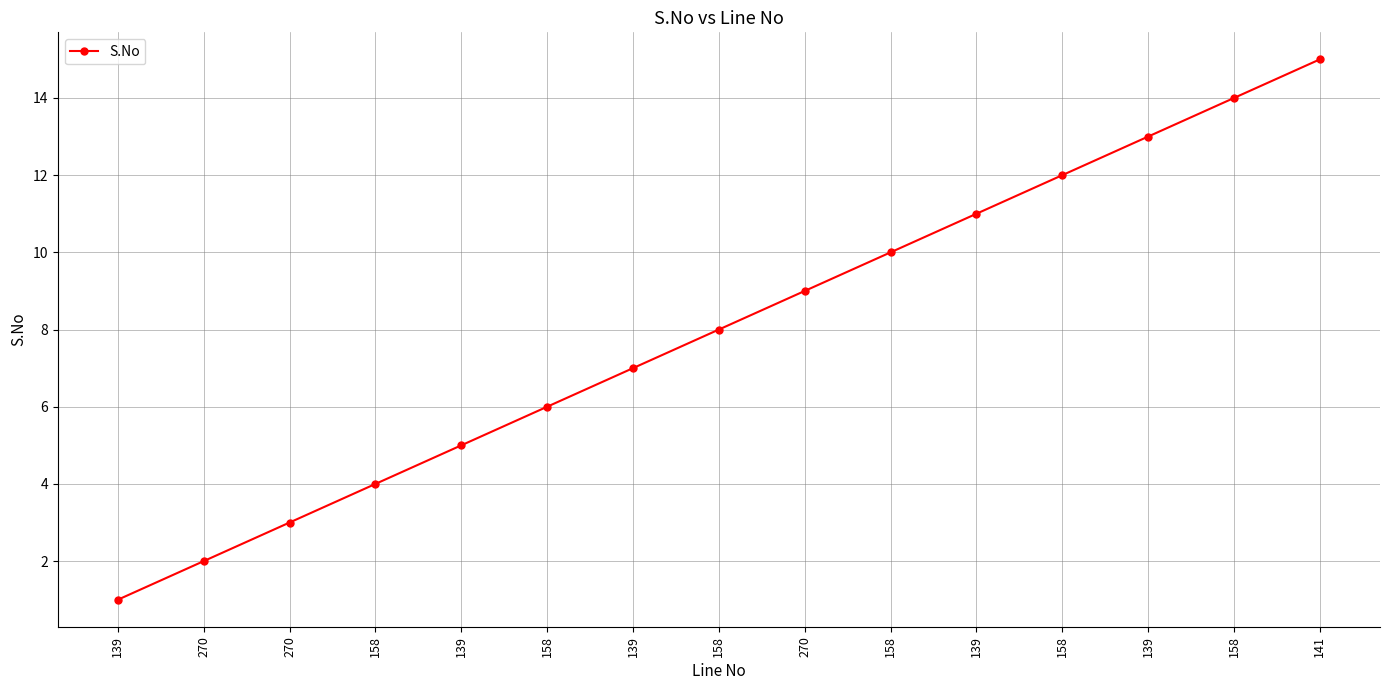

True or false: the data shows 5 at 139.

True